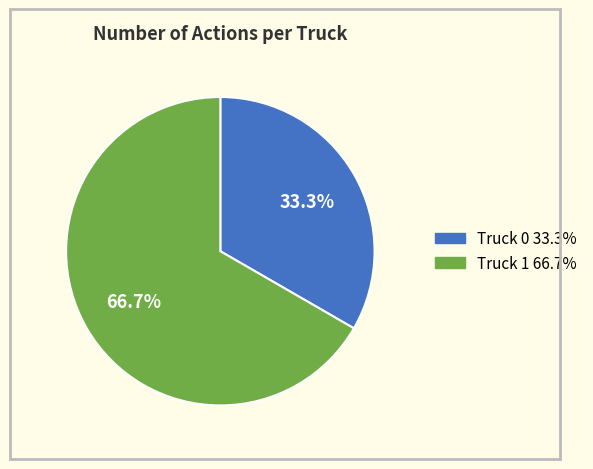

How many slices are in this pie chart?

2